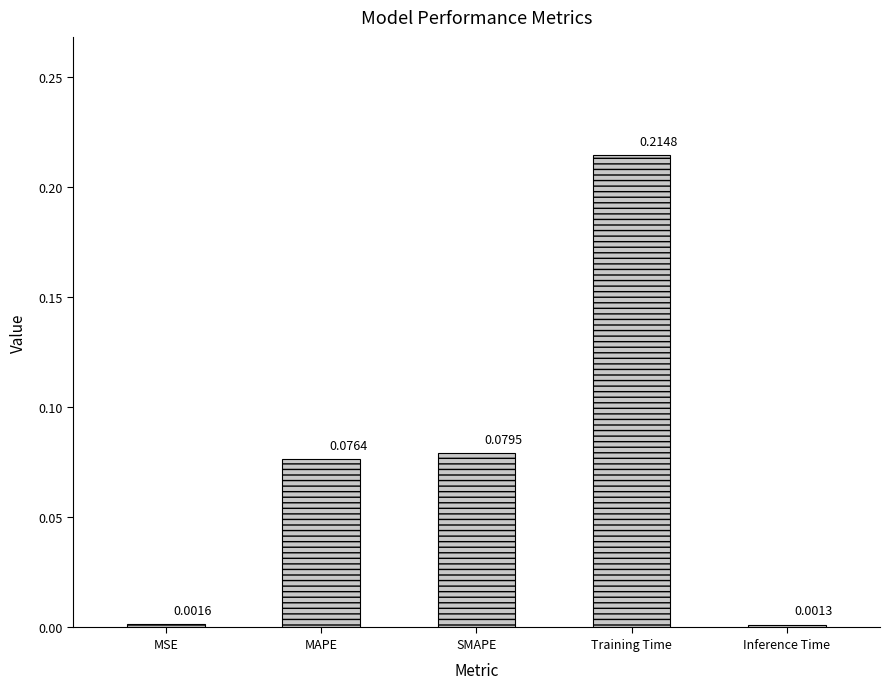

What is the sum of all values?

0.4